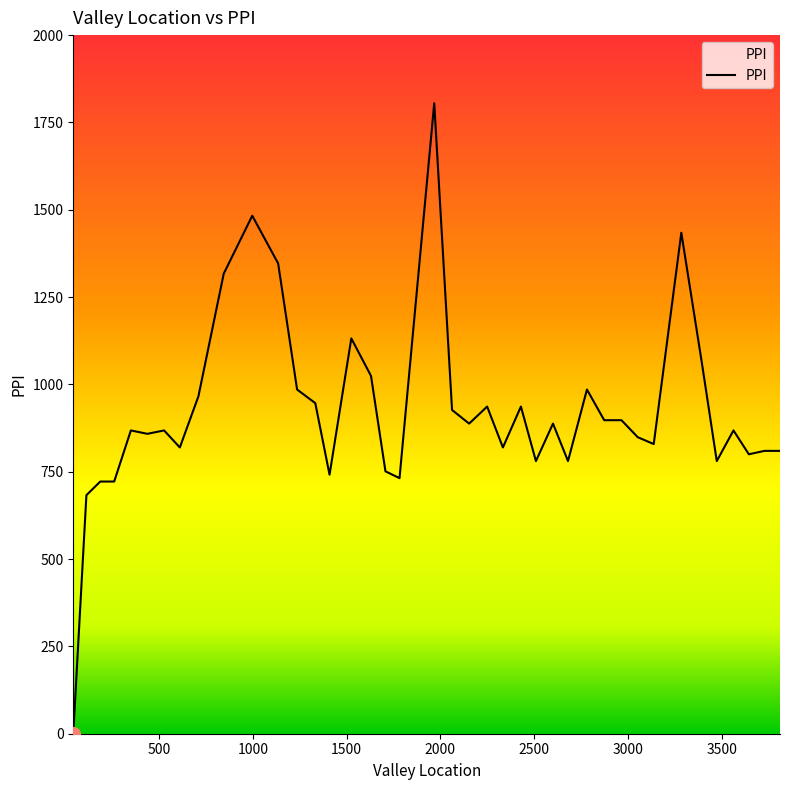

What is the greatest value displayed?

1804.9